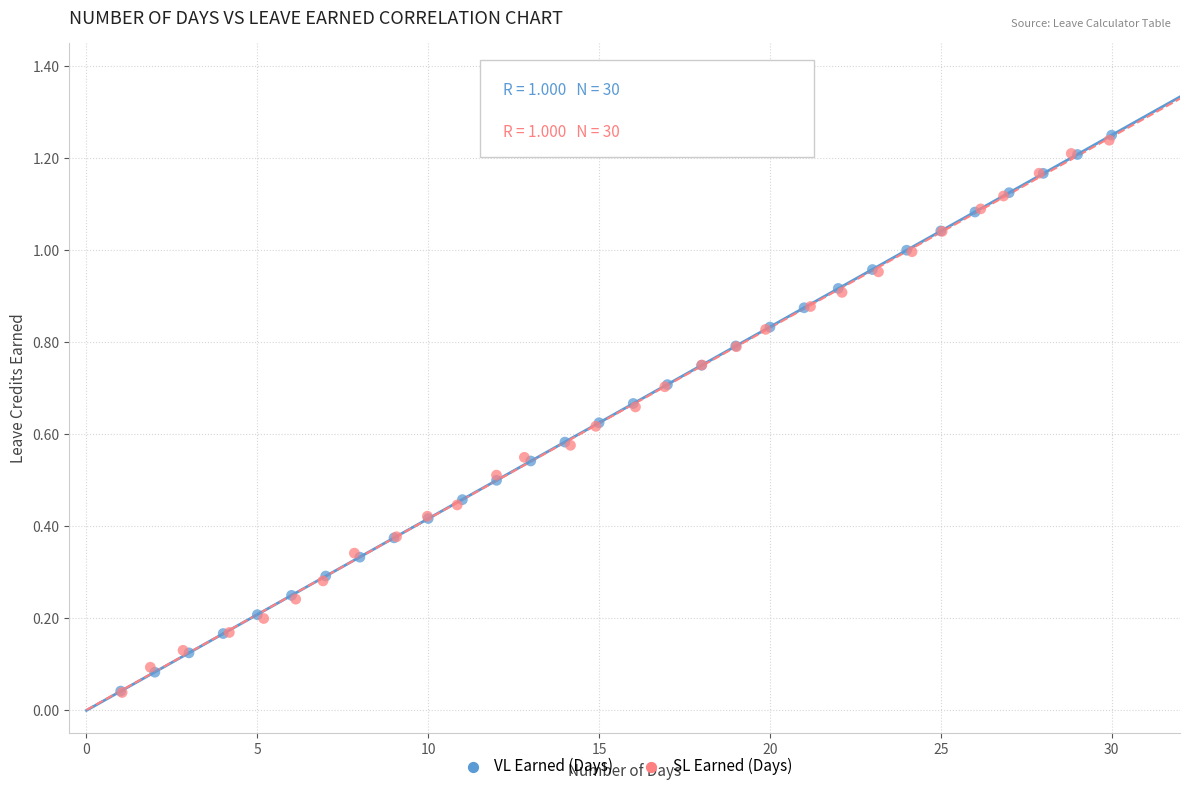

What are all the series names shown in the legend?

VL Earned (Days), SL Earned (Days)